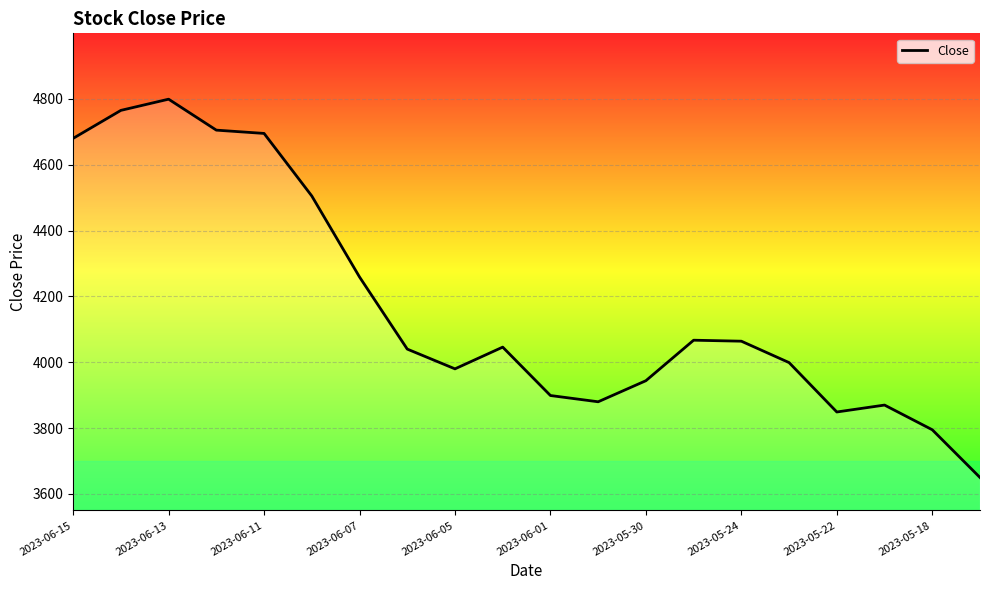

What is the difference between the maximum and minimum values?

1149